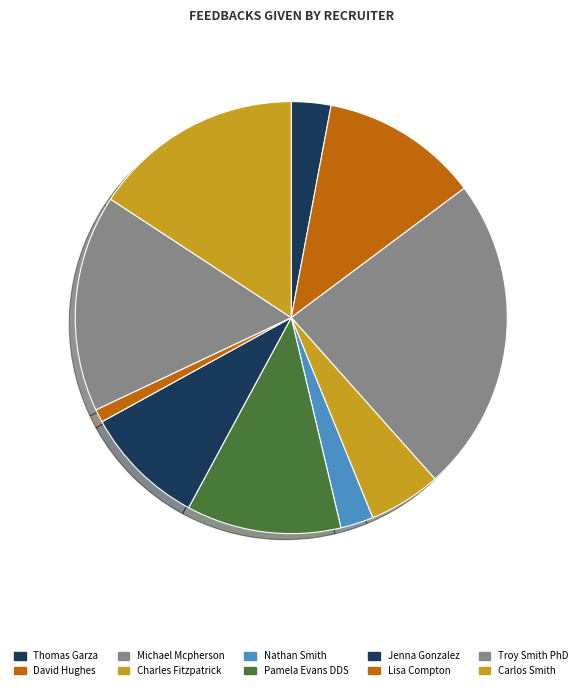

What percentage is the Carlos Smith slice, to the nearest percent?

16%